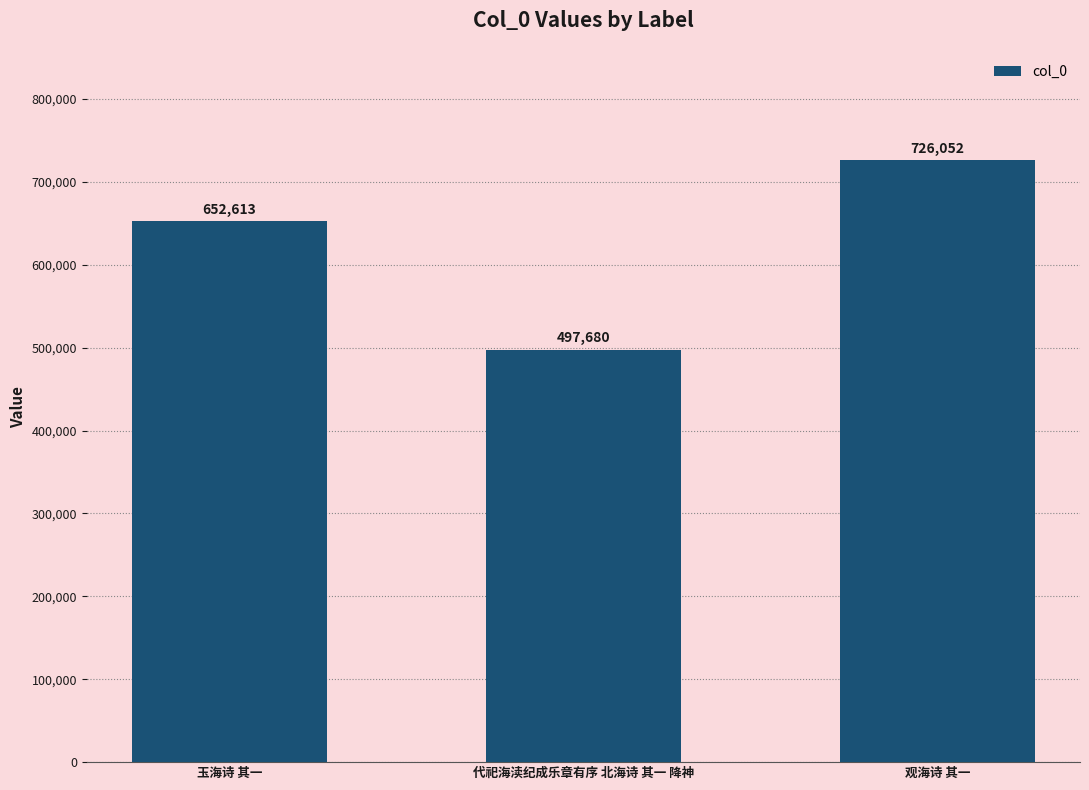

What is the sum of the values at 代祀海渎纪成乐章有序 北海诗 其一 降神 and 观海诗 其一?

1223732